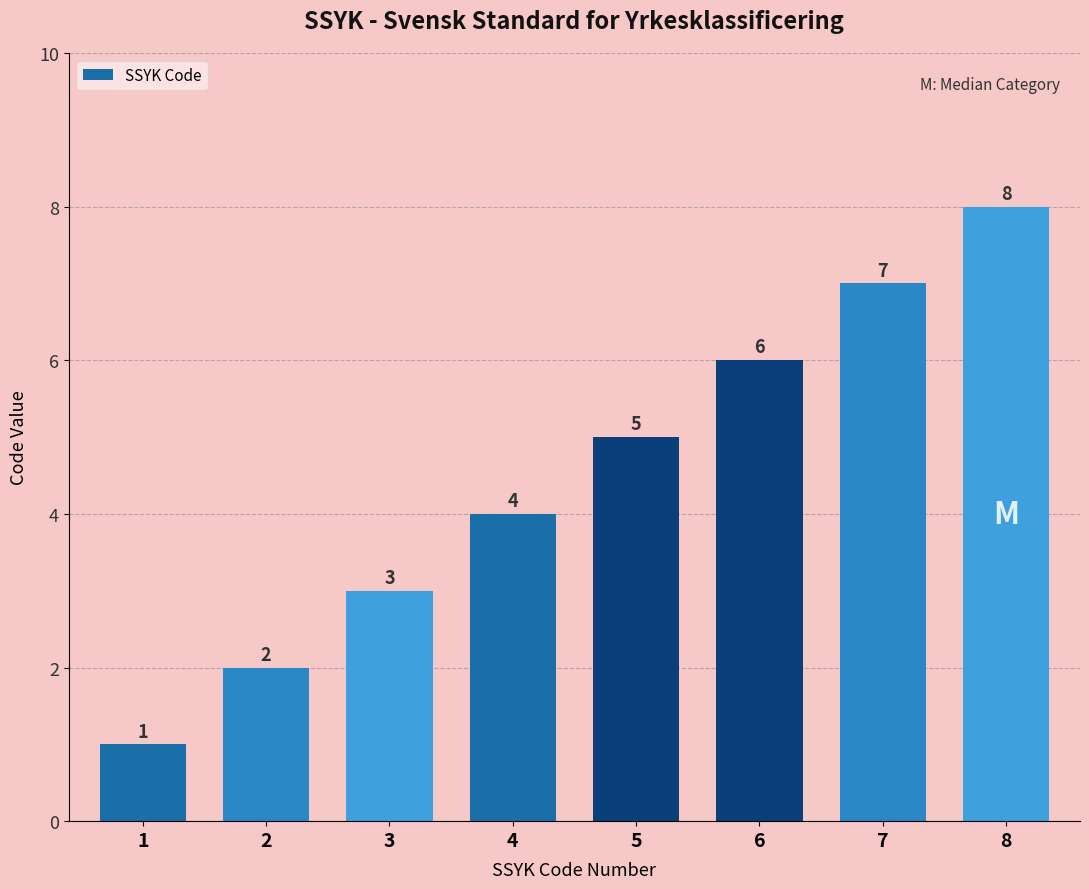

How many values are between 3 and 7?

5